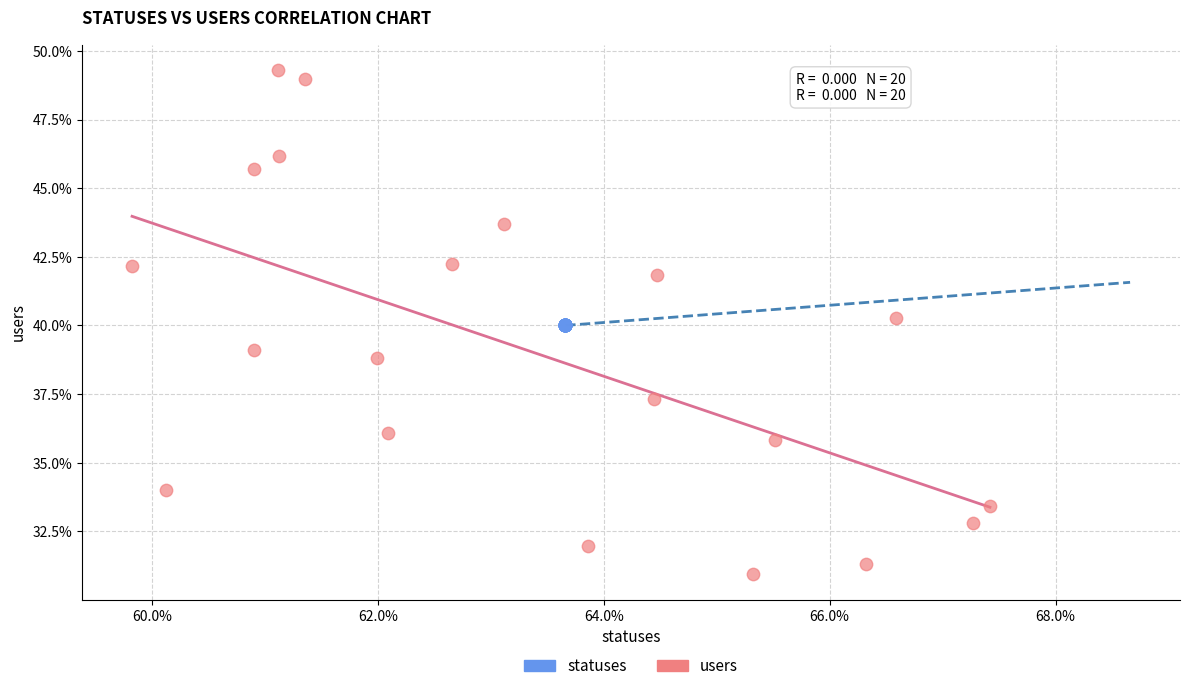

What are all the series names shown in the legend?

statuses, users